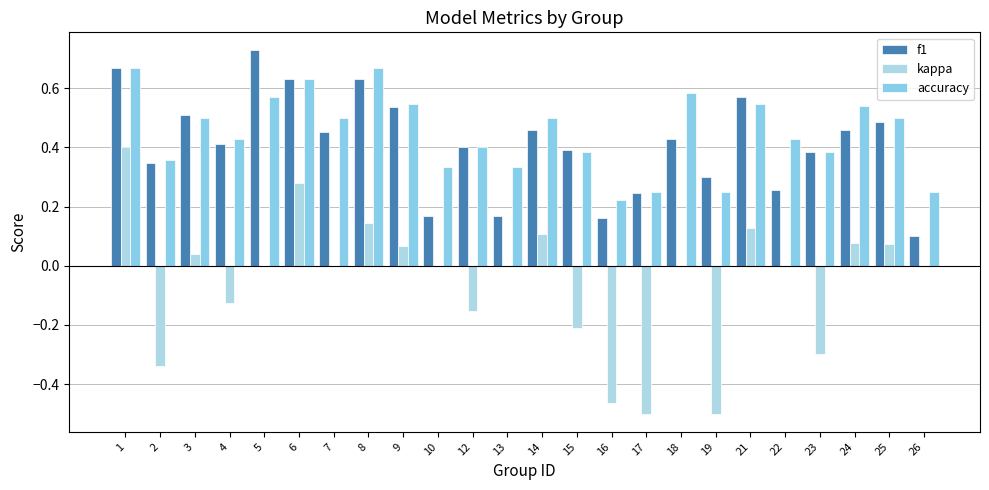

Reading right to left, extract all data points from this chart.

f1: 26=0.1	25=0.5	24=0.5	23=0.4	22=0.3	21=0.6	19=0.3	18=0.4	17=0.2	16=0.2	15=0.4	14=0.5	13=0.2	12=0.4	10=0.2	9=0.5	8=0.6	7=0.5	6=0.6	5=0.7	4=0.4	3=0.5	2=0.3	1=0.7
kappa: 26=0.0	25=0.1	24=0.1	23=-0.3	22=0.0	21=0.1	19=-0.5	18=0.0	17=-0.5	16=-0.5	15=-0.2	14=0.1	13=0.0	12=-0.2	10=0.0	9=0.1	8=0.1	7=0.0	6=0.3	5=0.0	4=-0.1	3=0.0	2=-0.3	1=0.4
accuracy: 26=0.2	25=0.5	24=0.5	23=0.4	22=0.4	21=0.5	19=0.2	18=0.6	17=0.2	16=0.2	15=0.4	14=0.5	13=0.3	12=0.4	10=0.3	9=0.5	8=0.7	7=0.5	6=0.6	5=0.6	4=0.4	3=0.5	2=0.4	1=0.7